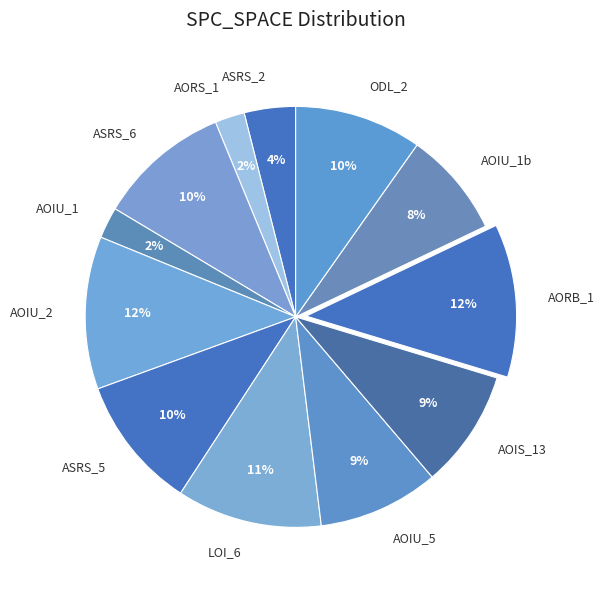

Which has a higher value, AOIU_1b or AOIU_1?

AOIU_1b